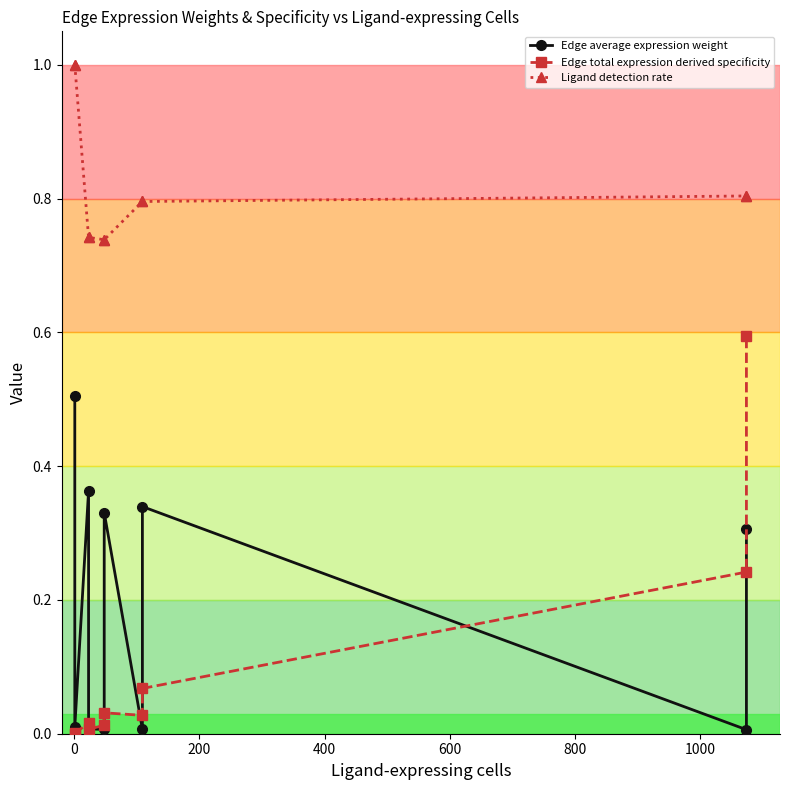

What is the spread (max minus min) of values at 200?

0.7